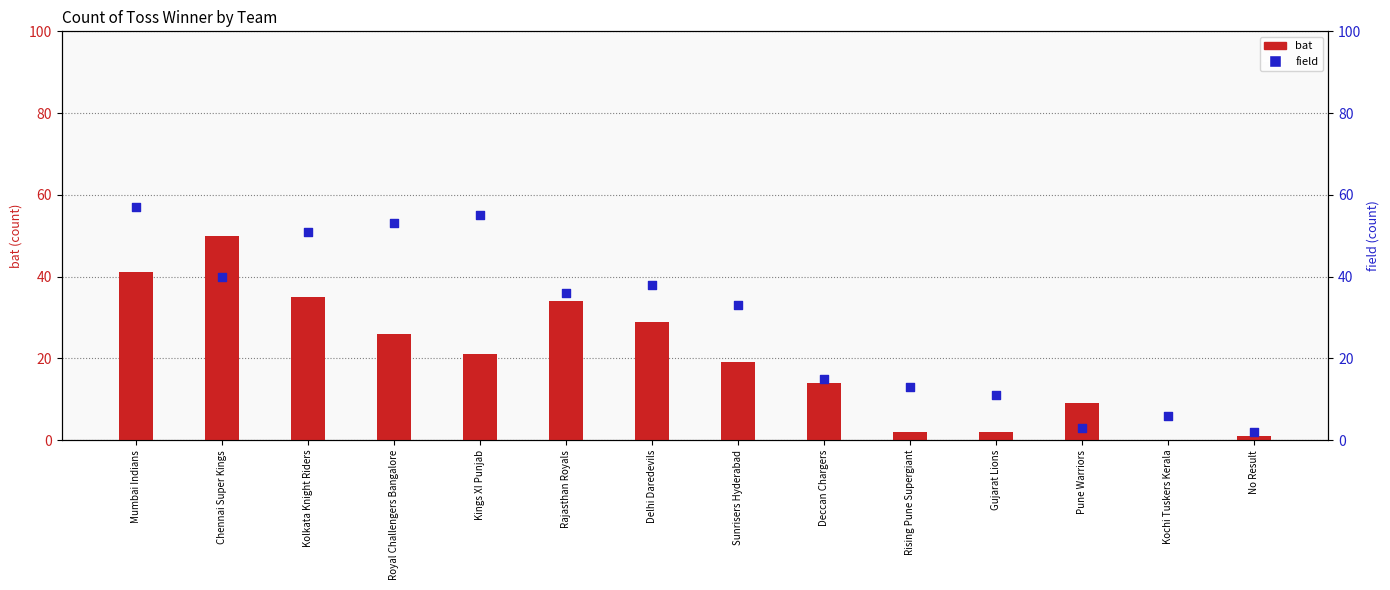

Which series has the largest total across all categories?

field